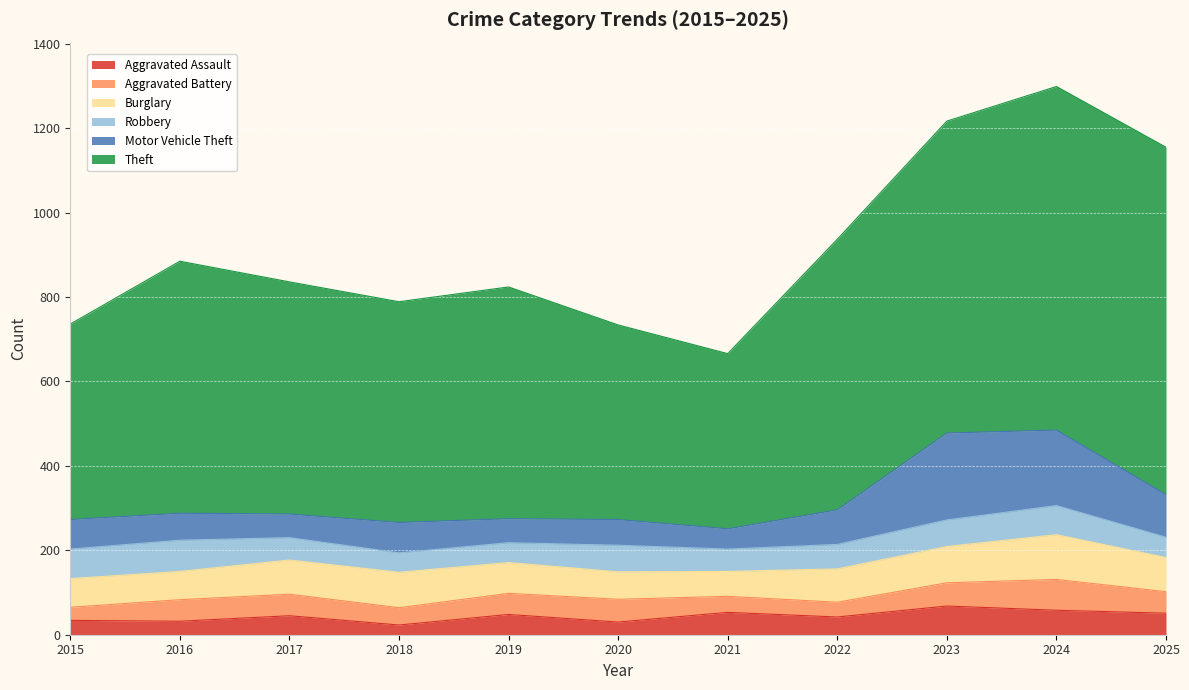

What is the value of the Motor Vehicle Theft point at the 5th from the left?

57